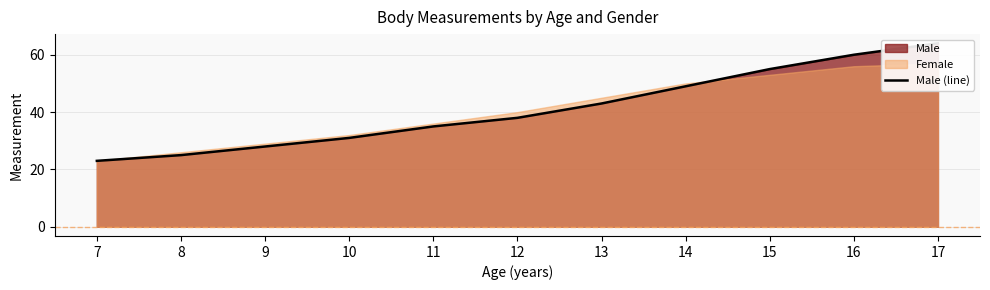

What value does the data have at 14, to the nearest 5?

50